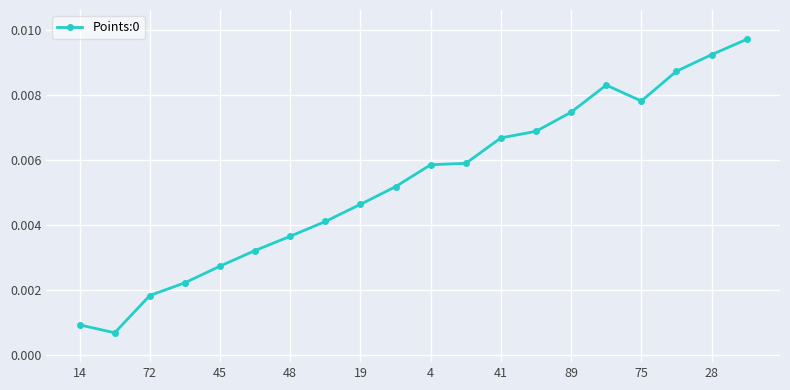

Which has a higher value, 72 or 75?

75